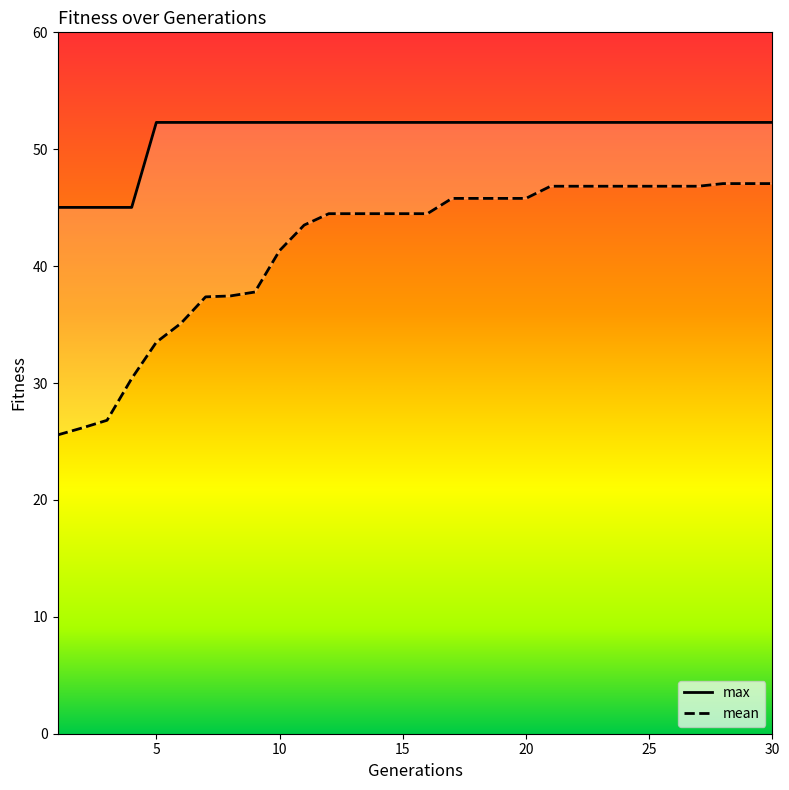

True or false: mean has a value of 46.8 at 26.

True